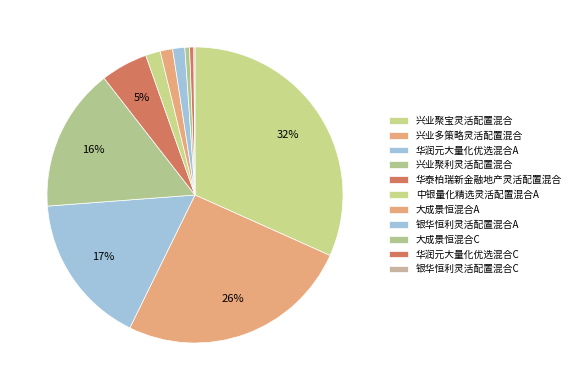

Combined, what portion of the pie is 华润元大量化优选混合A and 兴业聚利灵活配置混合?

32.2%